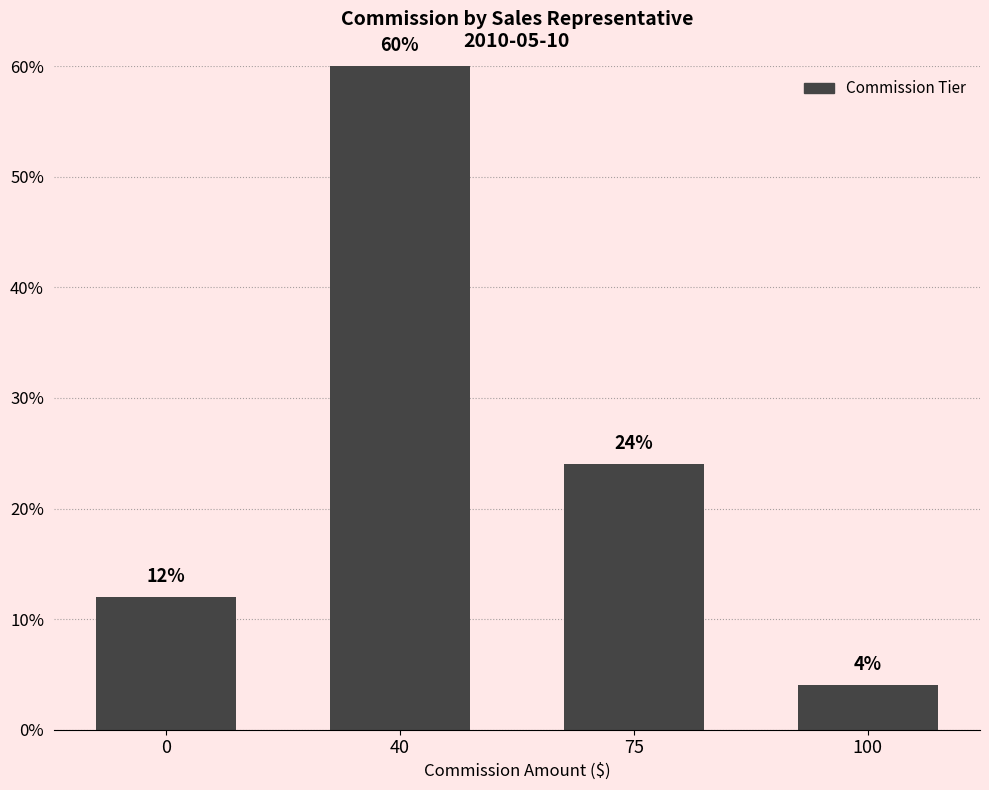

The chart shows a value of 60 at 40. True or false?

True